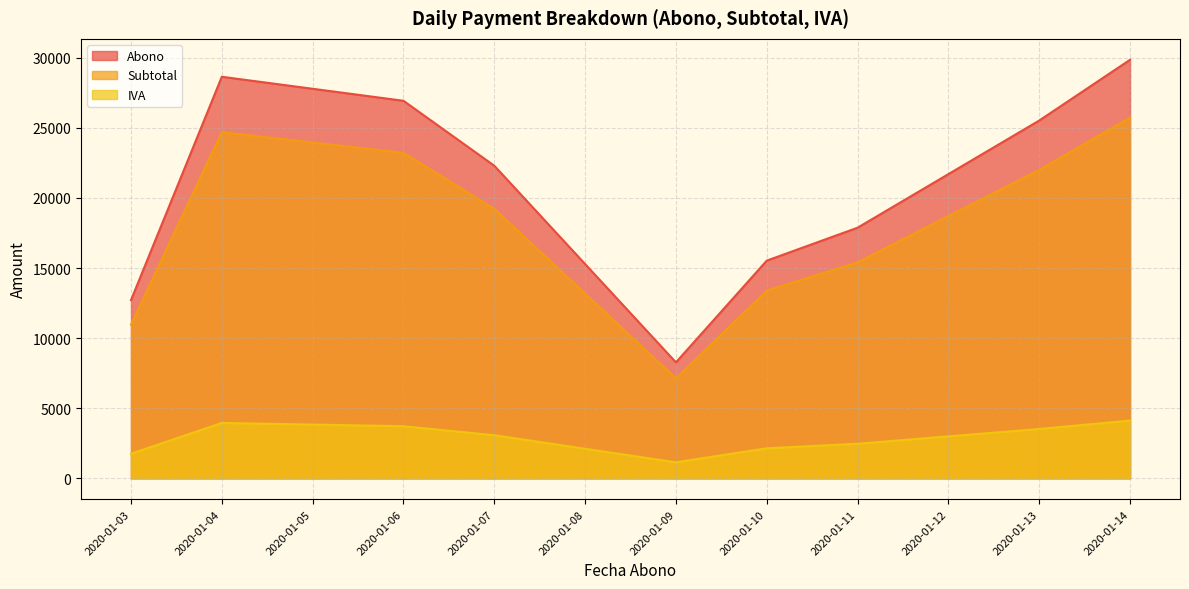

In Subtotal, how many points are higher than both neighbors (excluding endpoints)?

1